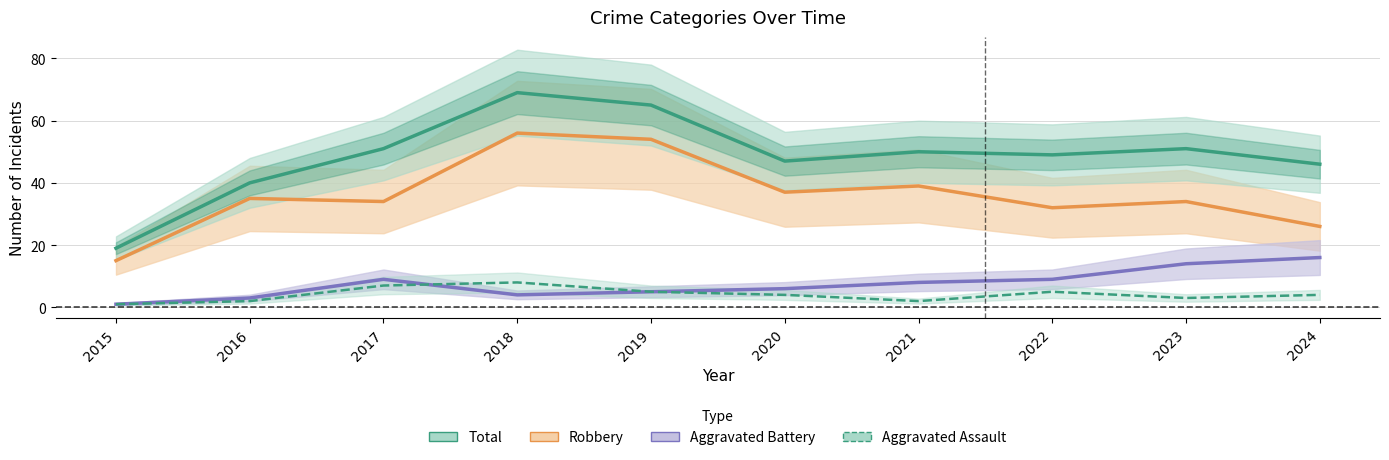

How many lines are shown in the chart?

4